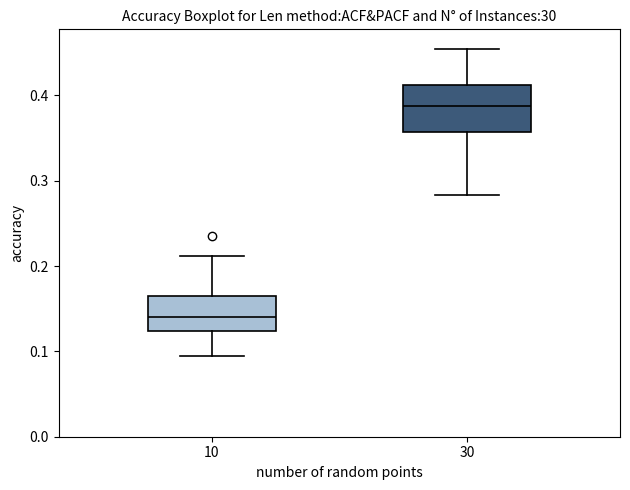

Which box is the tallest, from its lower edge to its upper edge?

30